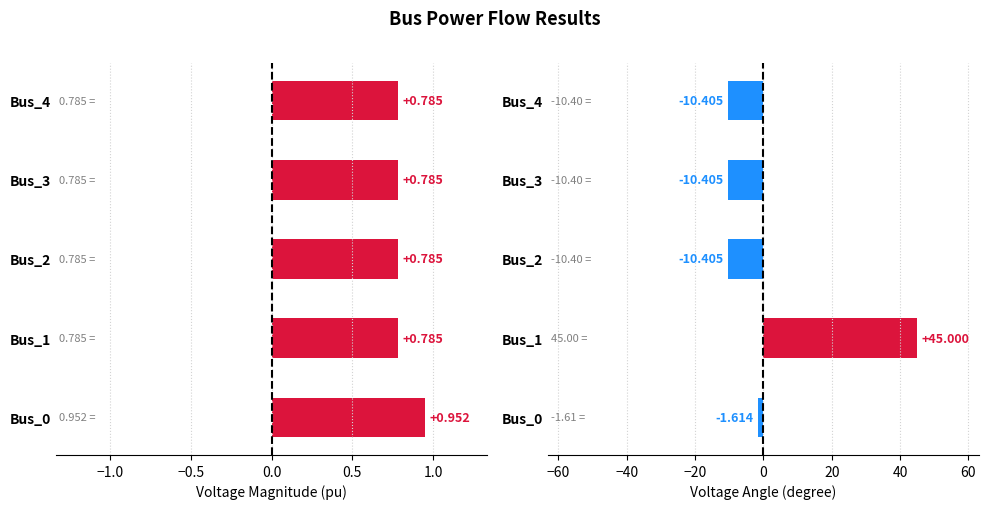

The value of pf_va_degree at Bus_4 is -3.7. True or false?

False